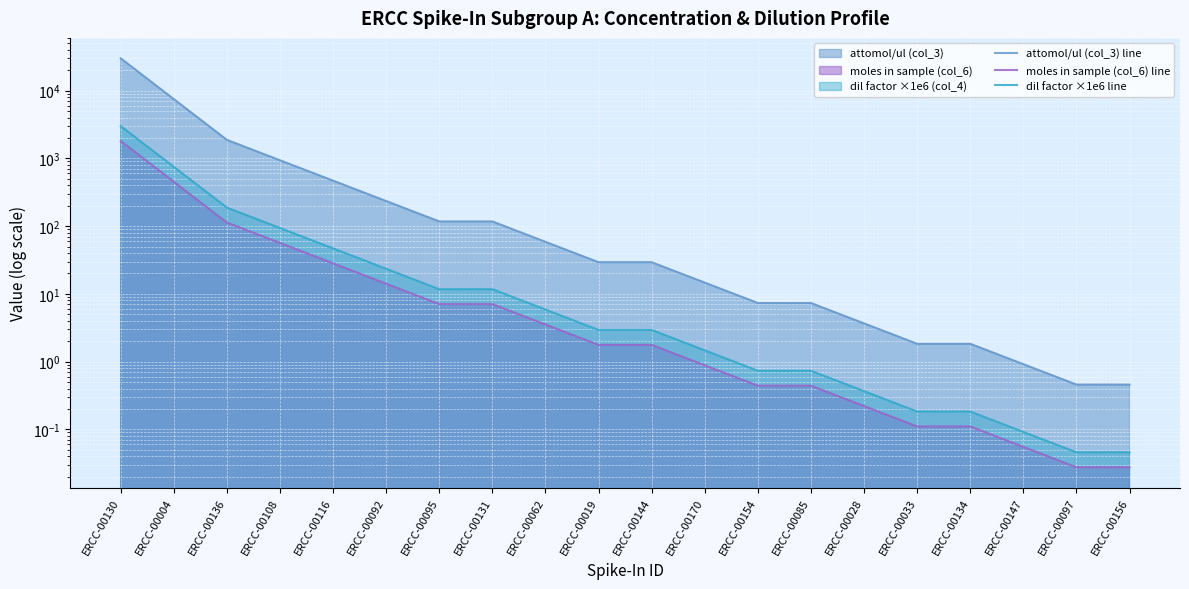

Which series has the largest total across all categories?

attomol/ul (col_3) line